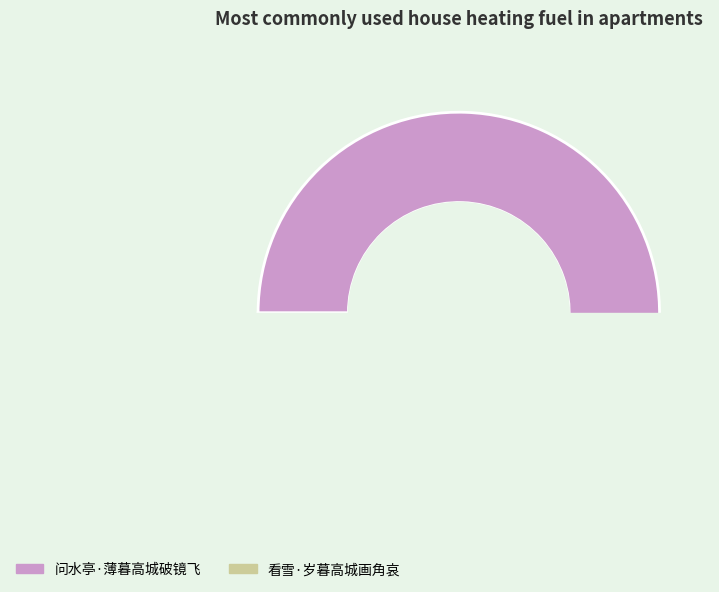

How many slices are in this pie chart?

2